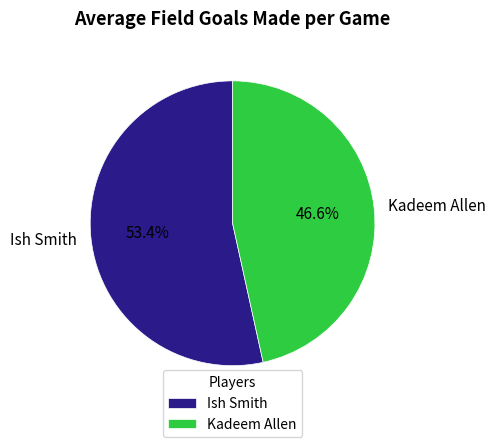

What percentage is the Ish Smith slice, to the nearest percent?

53%